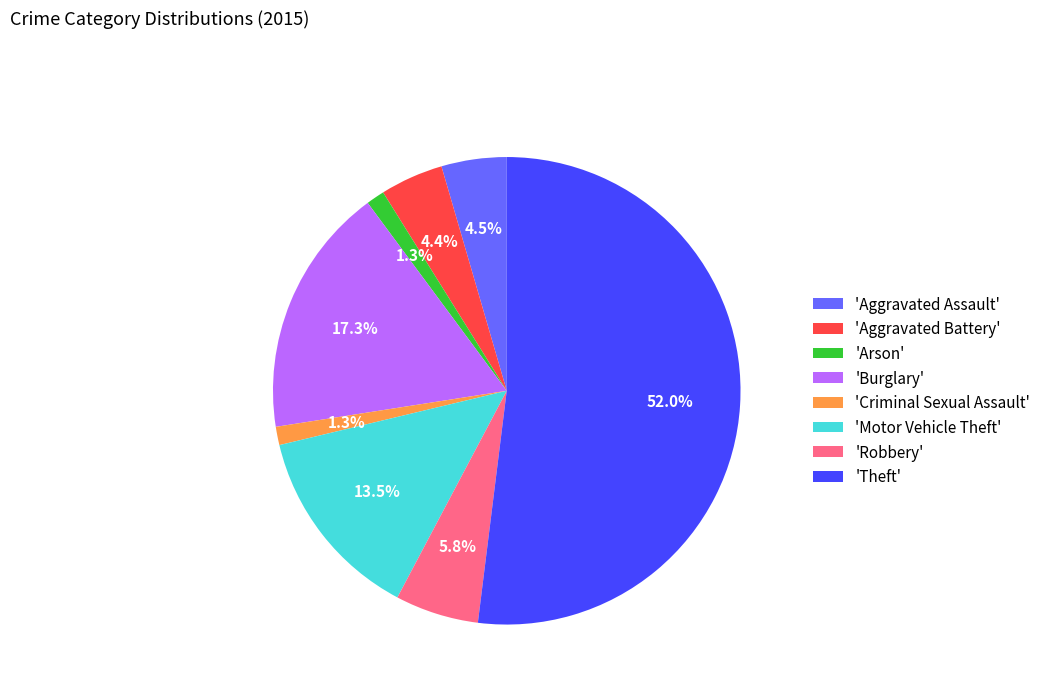

Which has a higher value, 'Aggravated Battery' or 'Arson'?

'Aggravated Battery'